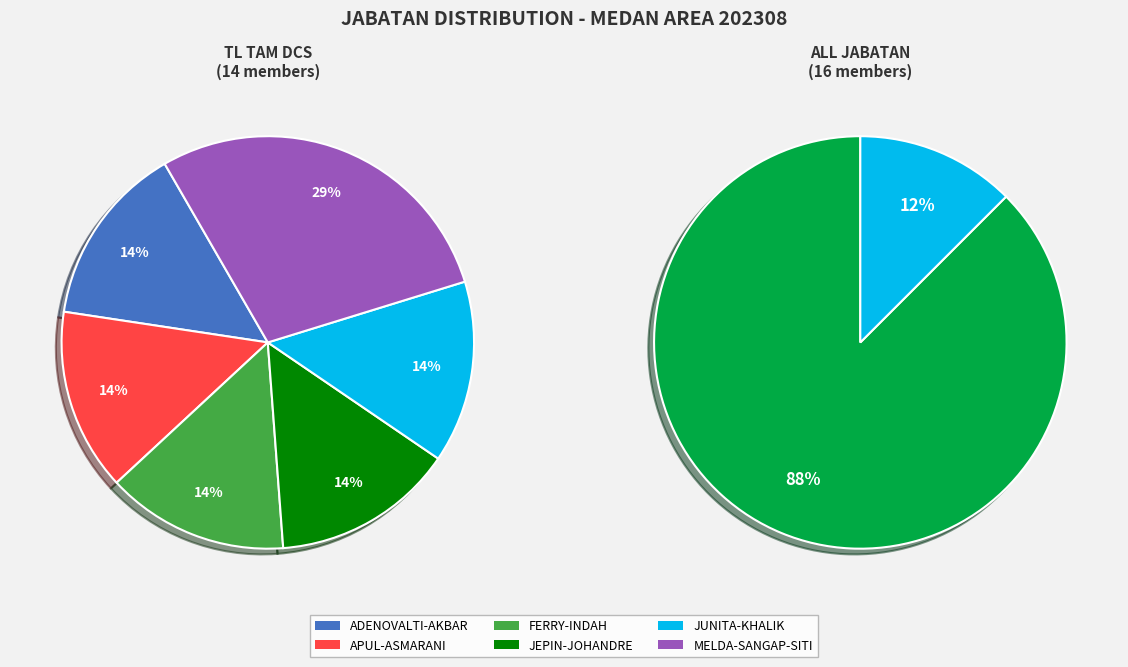

To the nearest percent, what is the average slice percentage?

50%